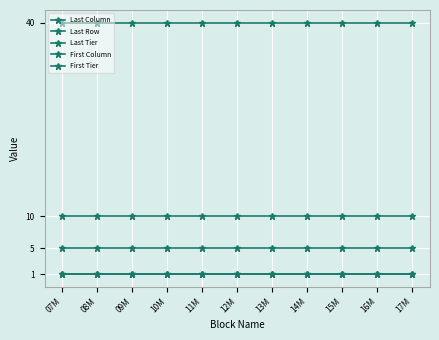

At 13M, list the series in order from smallest to largest.

First Column, First Tier, Last Tier, Last Column, Last Row